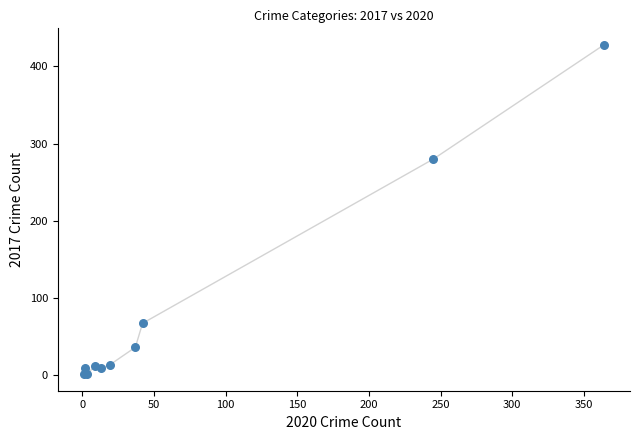

What Y value in the scatter plot is closest to 214?

280